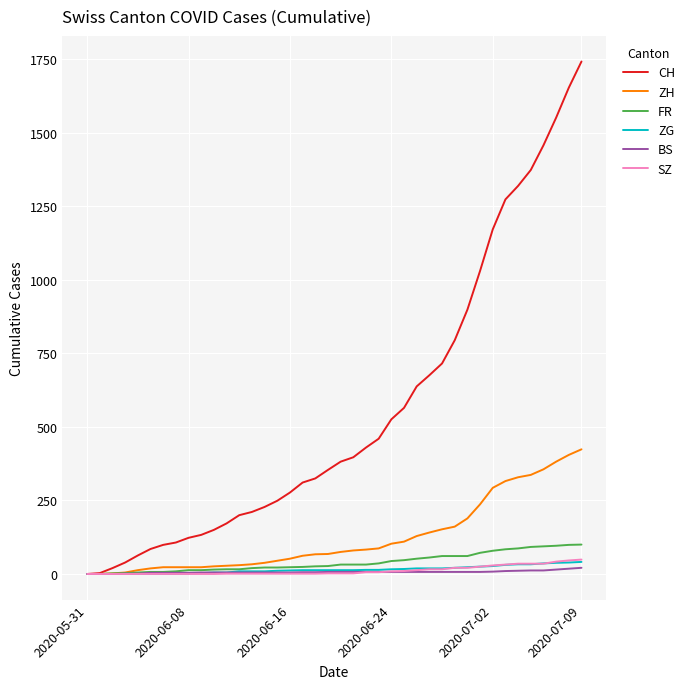

What is the highest value of the SZ series?

49